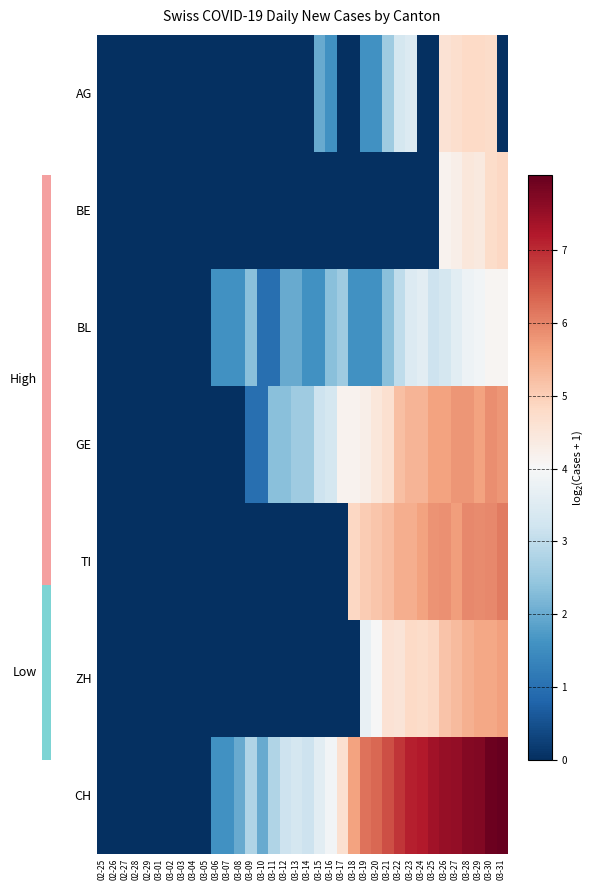

List the series in order of their peak value, highest first.

CH, TI, GE, ZH, BE, AG, BL